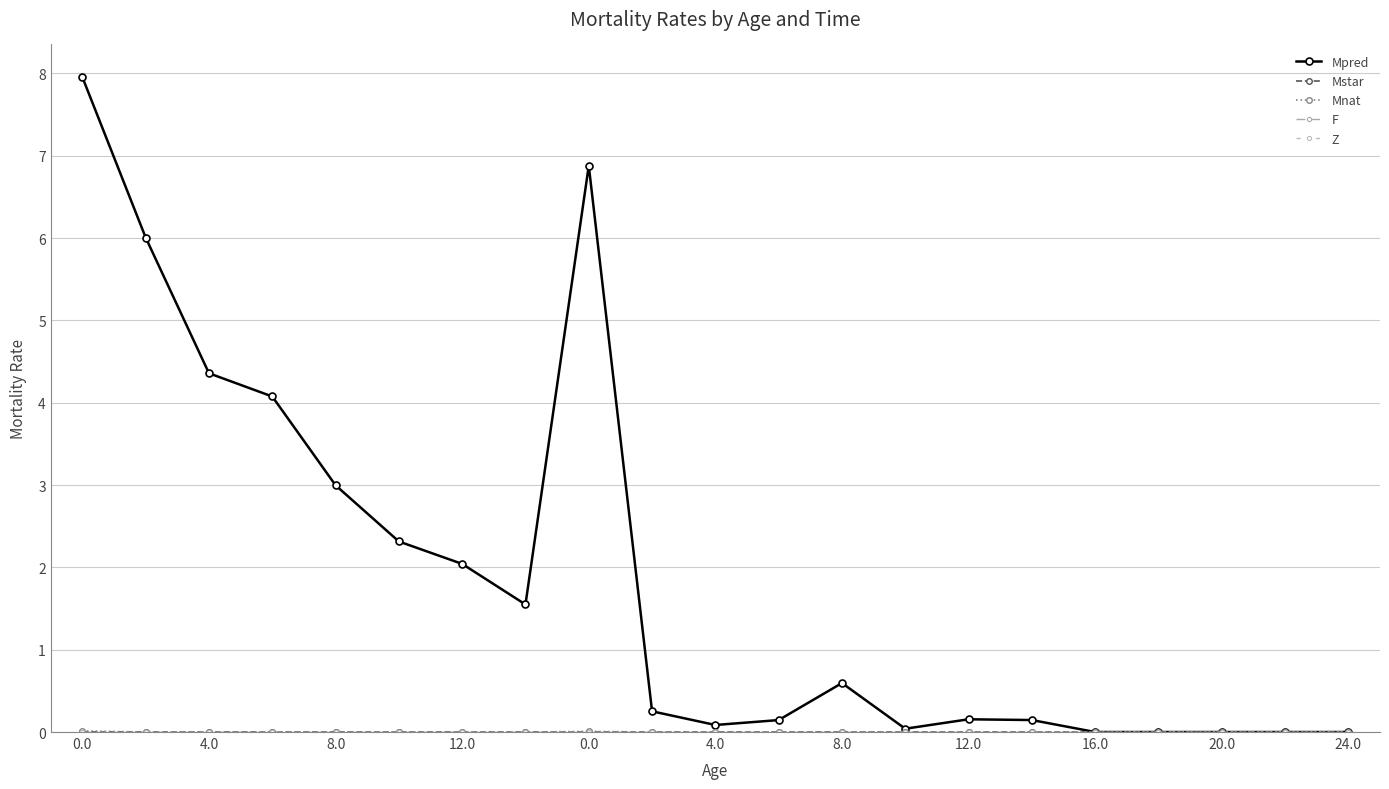

True or false: F has more than 0 interior local peaks.

False